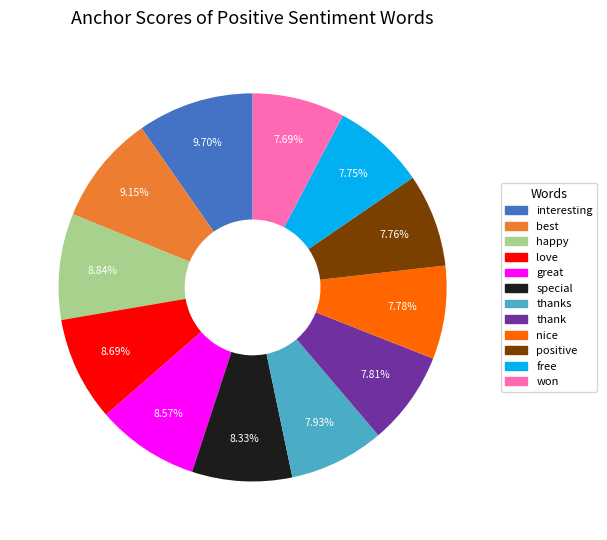

How many slices are in this pie chart?

12